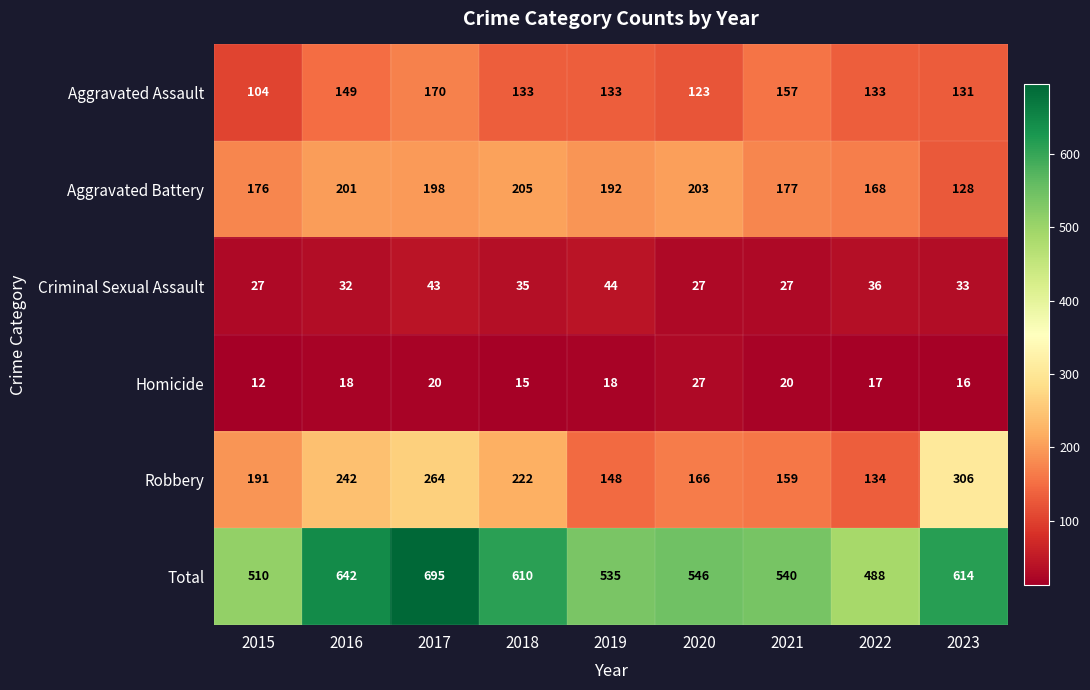

At 2018, list the series in order from smallest to largest.

Homicide, Criminal Sexual Assault, Aggravated Assault, Aggravated Battery, Robbery, Total